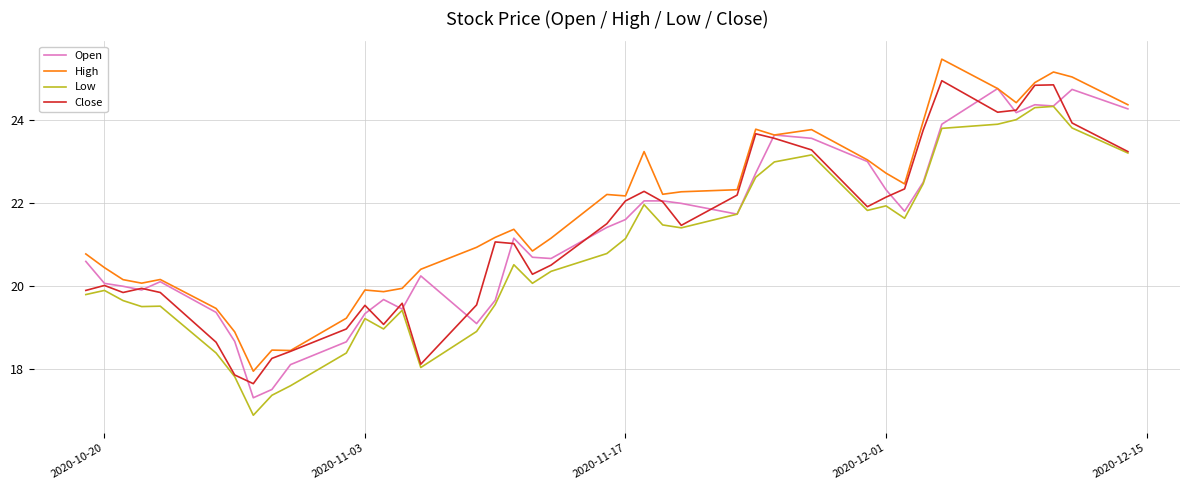

How many times do Close and Open cross each other?

16